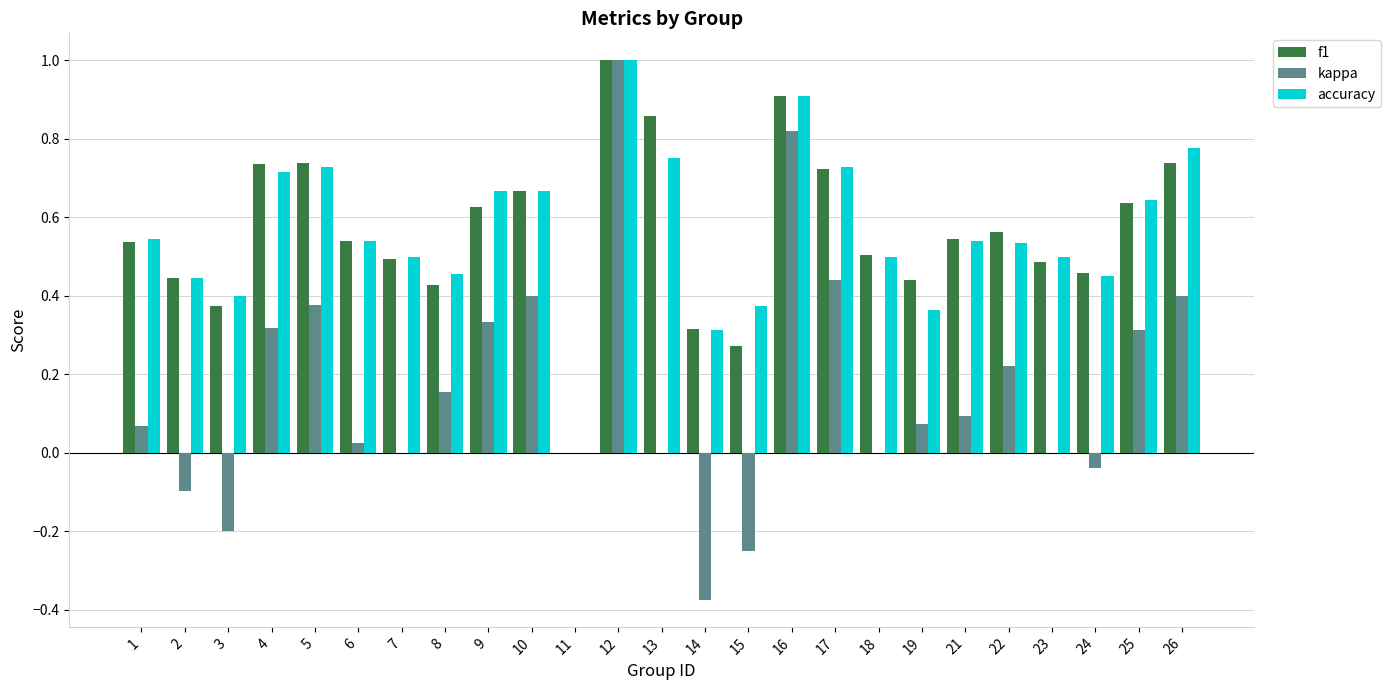

The value of kappa at 26 is 0.1. True or false?

False